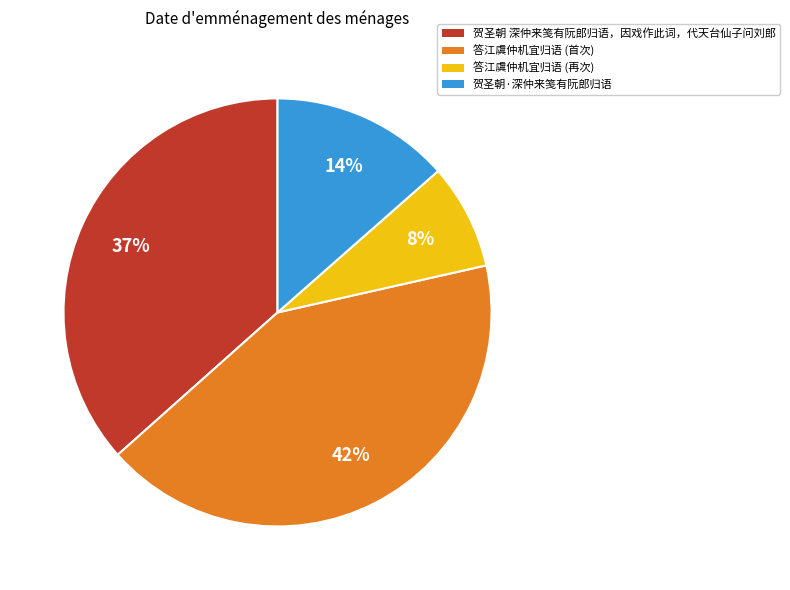

Combined, do 贺圣朝 深仲来笺有阮郎归语，因戏作此词，代天台仙子问刘郎 and 答江虞仲机宜归语 (首次) account for over 50%?

Yes